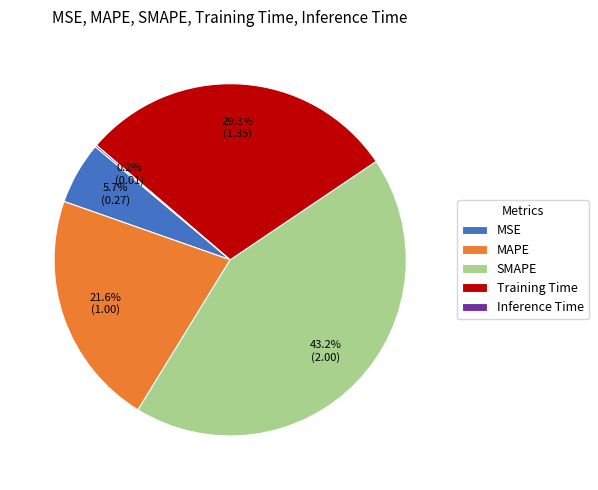

To the nearest percent, what is the difference between the largest and smallest slice percentages?

43%